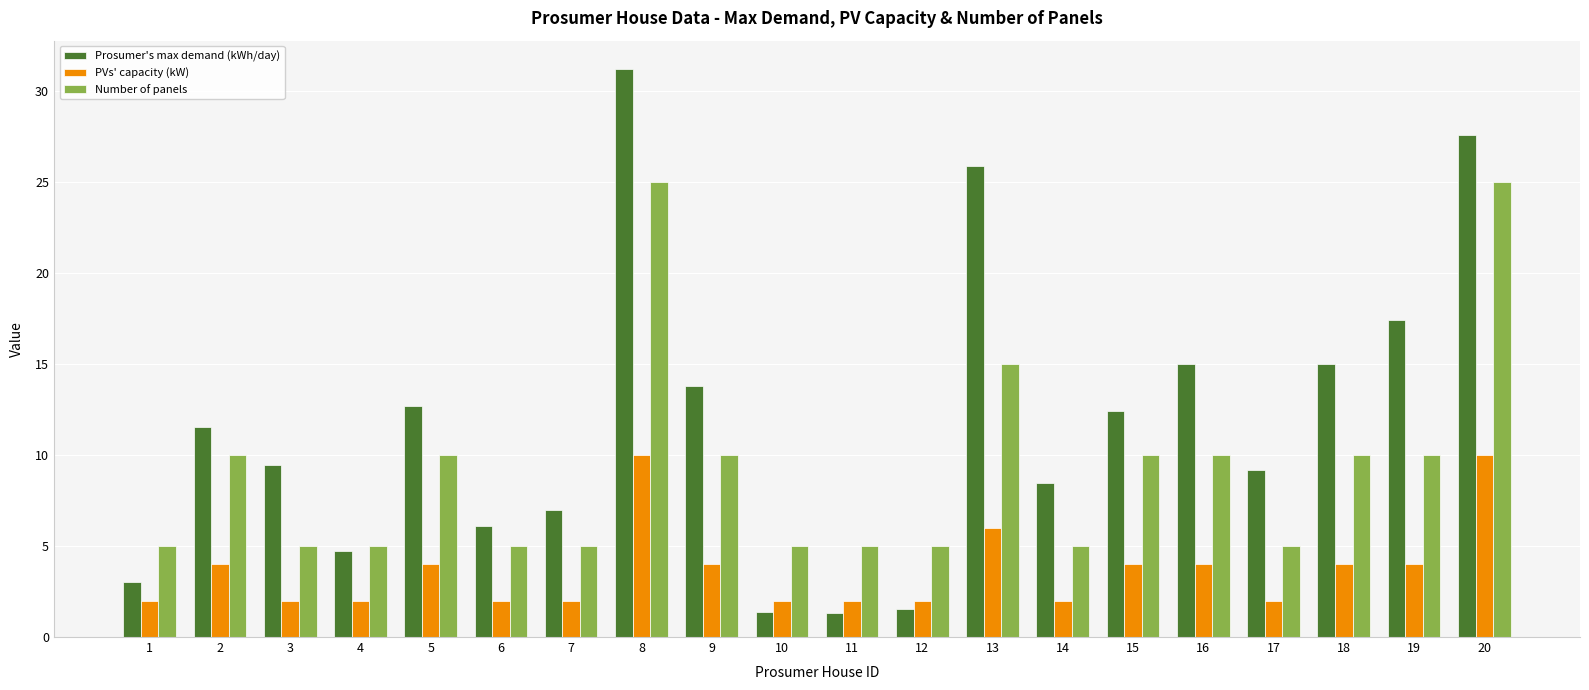

How many groups of bars are there?

20